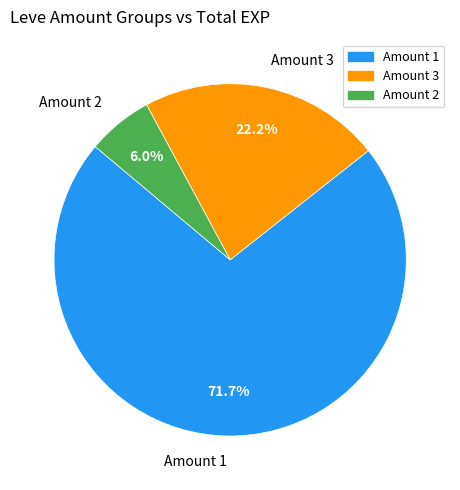

What is the smallest slice in the pie chart?

Amount 2